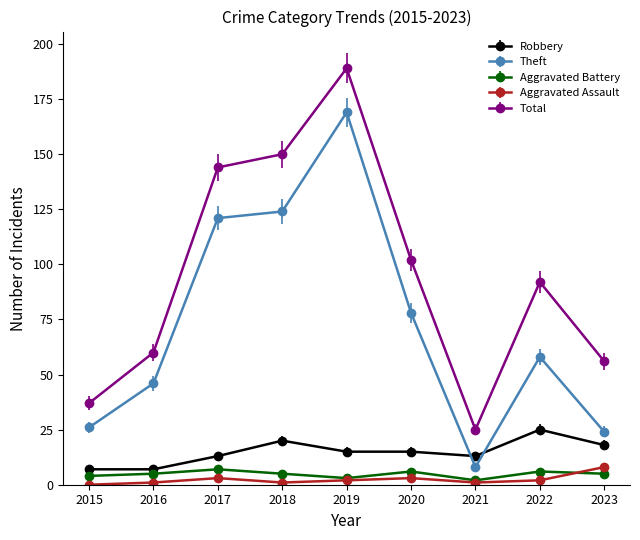

Reading right to left, what are all the values shown in this chart?

Robbery: 18	25	13	15	15	20	13	7	7
Theft: 24	58	8	78	169	124	121	46	26
Aggravated Battery: 5	6	2	6	3	5	7	5	4
Aggravated Assault: 8	2	1	3	2	1	3	1	0
Total: 56	92	25	102	189	150	144	60	37